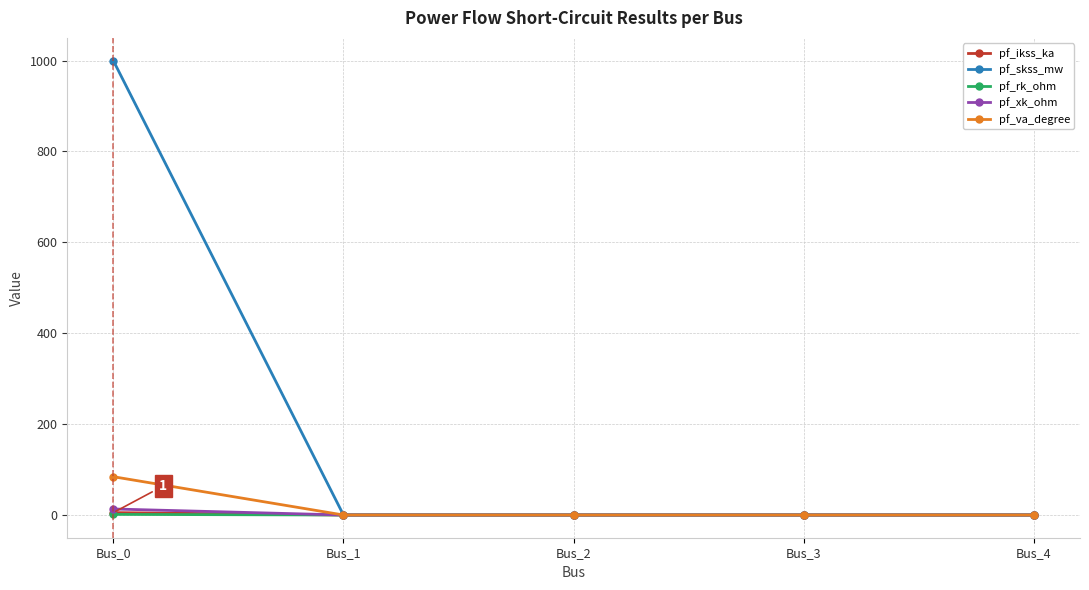

What is the sum of all pf_skss_mw values?

1000.0